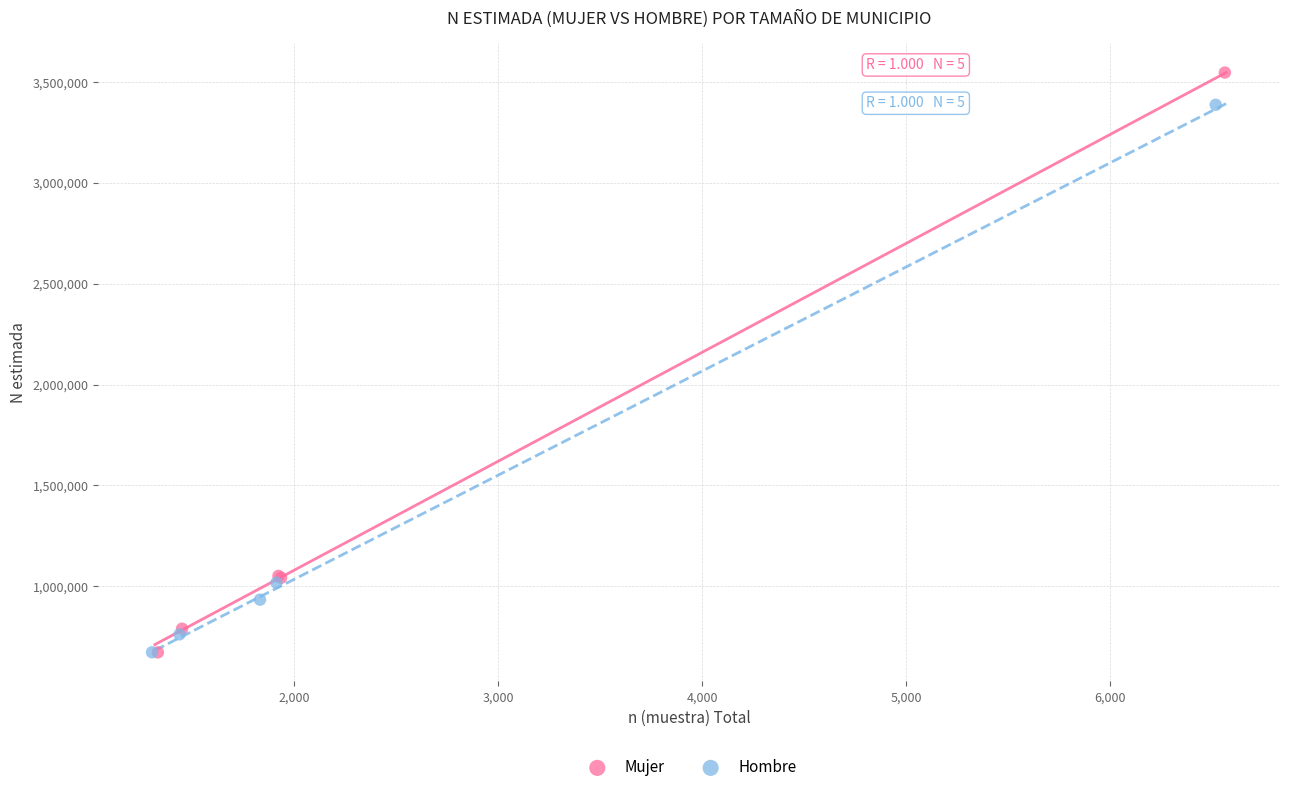

Which series contains the highest Y value?

Mujer